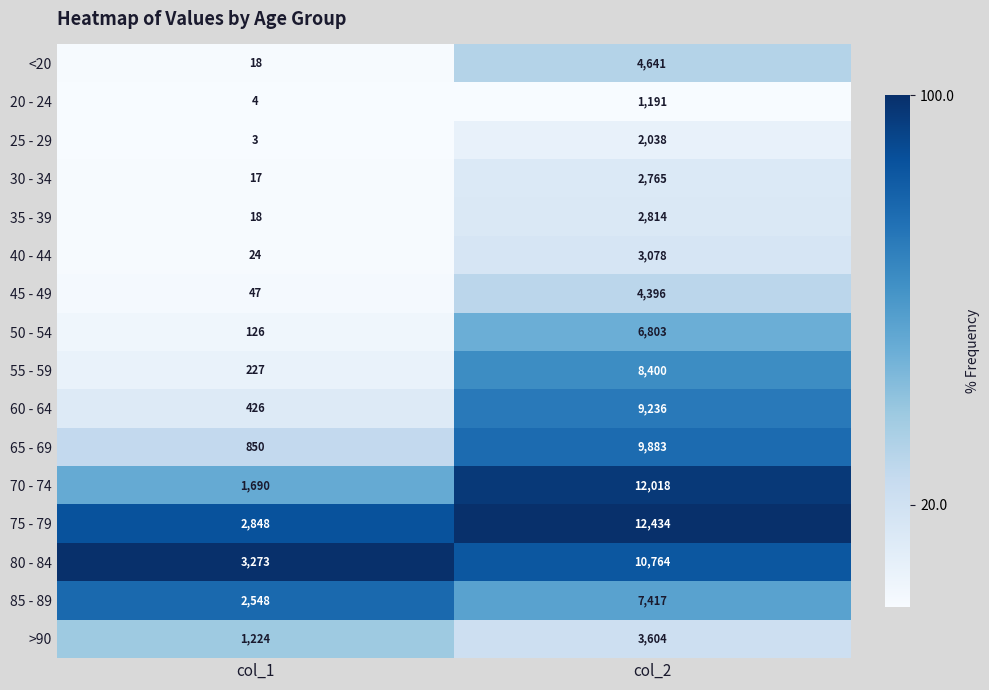

Where is 80 - 84 nearest to the value 7018?

col_1